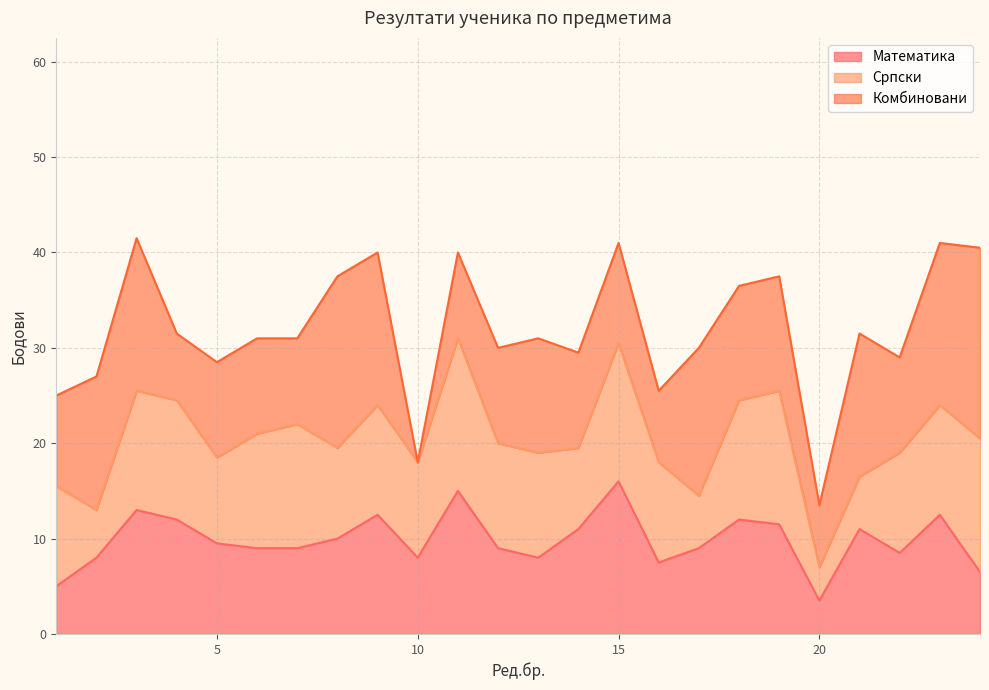

Which category has the lowest value in the Математика series?

20